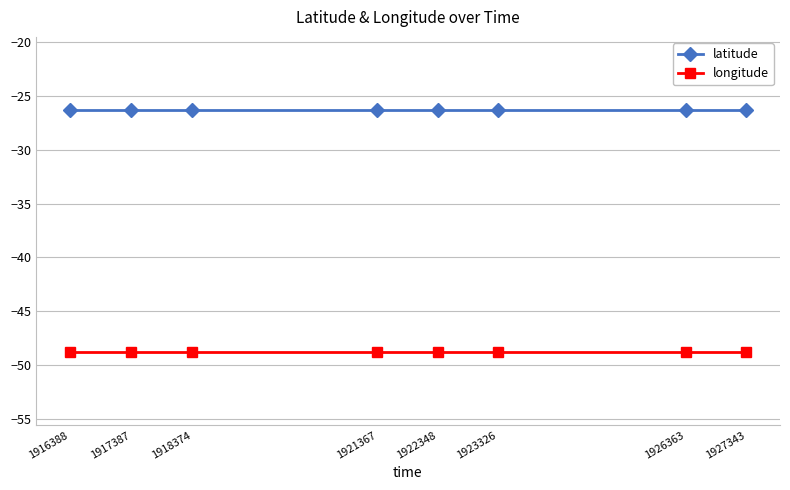

List the series in order of their peak value, highest first.

latitude, longitude